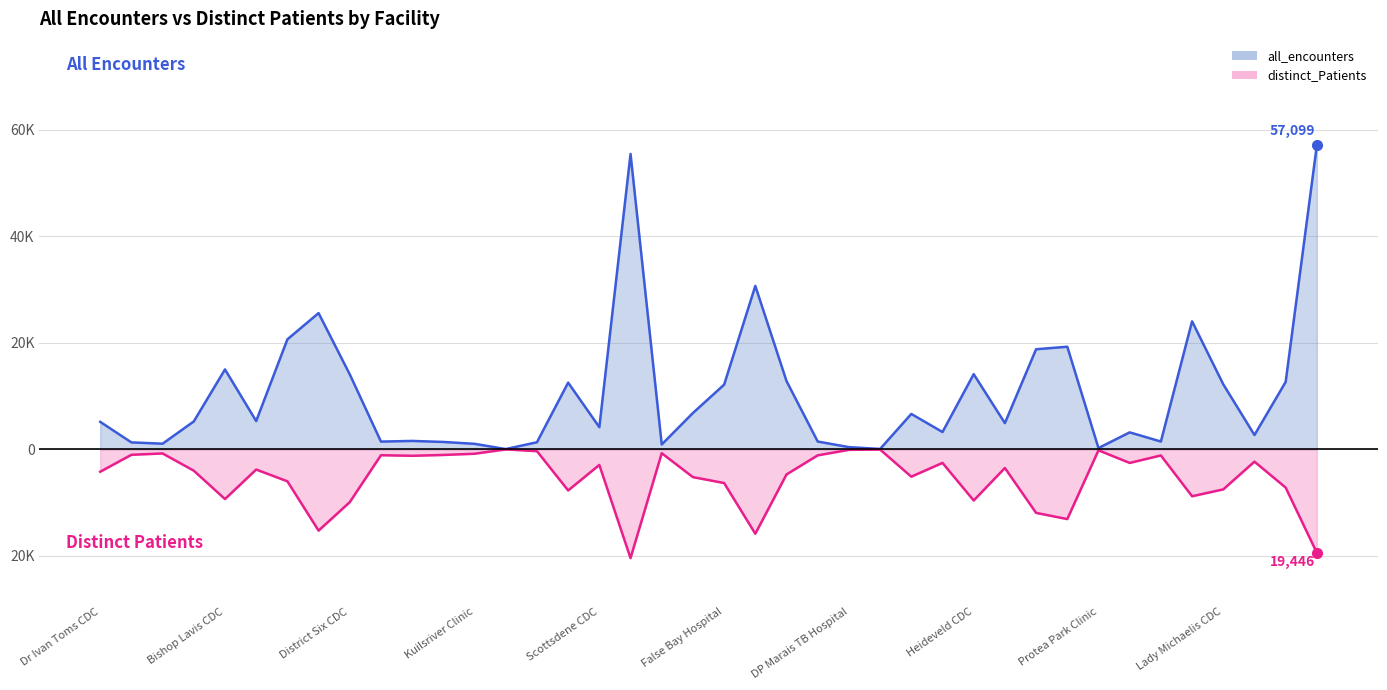

At which category is the sum across all series the highest?

Groote Schuur Hospital